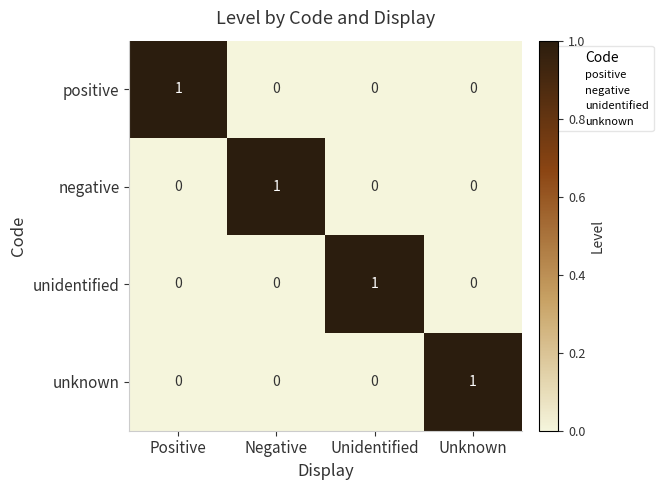

The value of negative at Unidentified is 0. True or false?

True